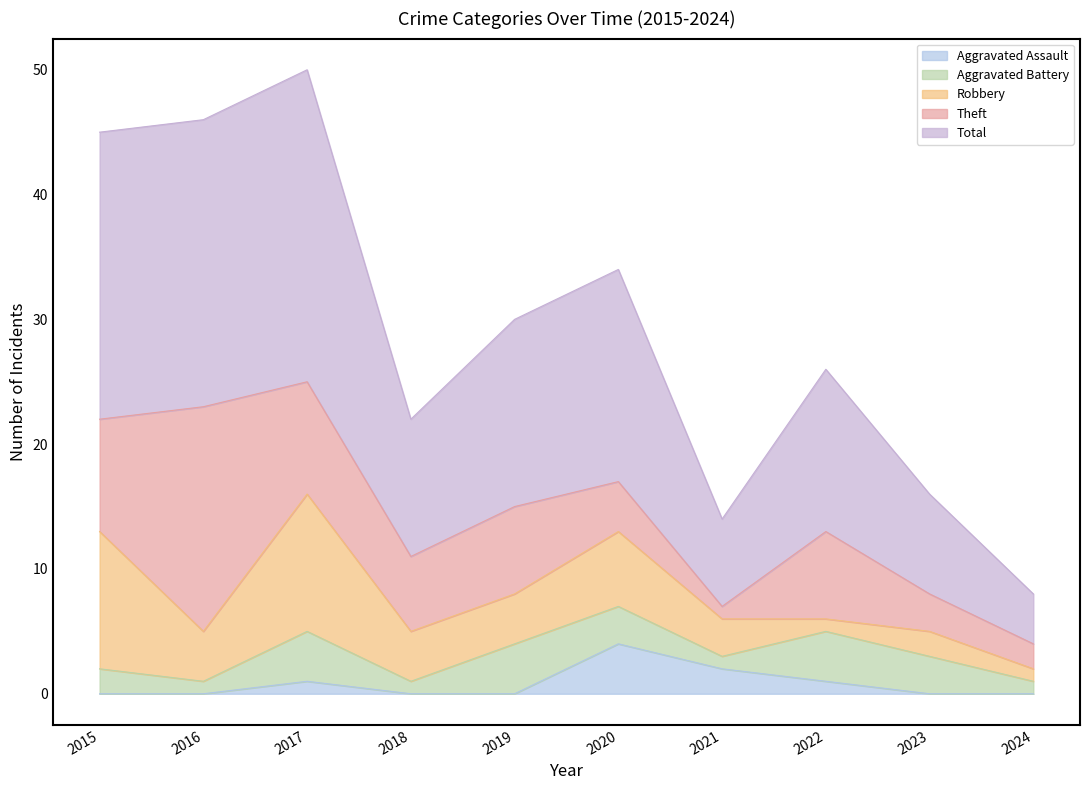

The value of Aggravated Assault at 2023 is 0. True or false?

True